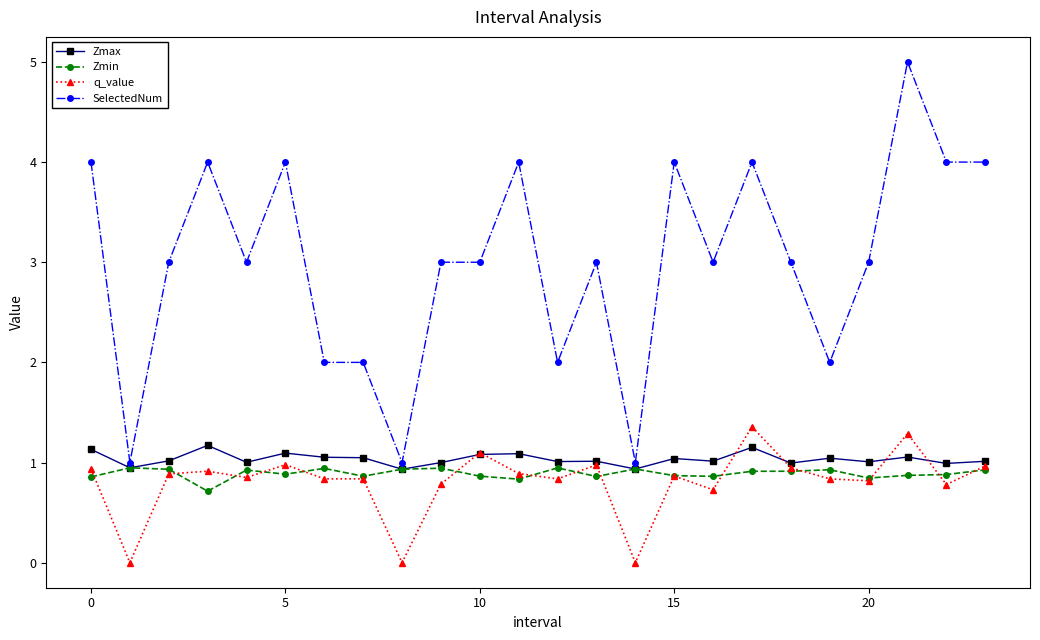

Which series has the widest spread of values?

SelectedNum